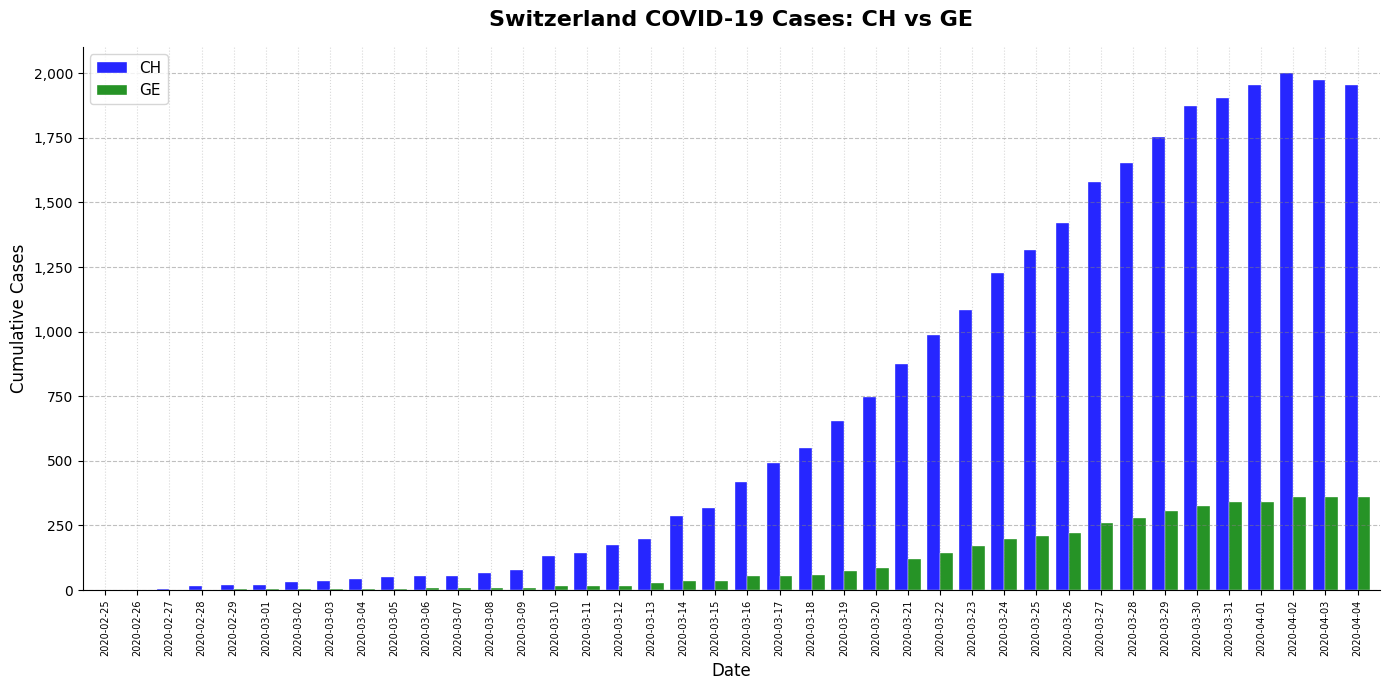

What is the highest value of the GE series?

362